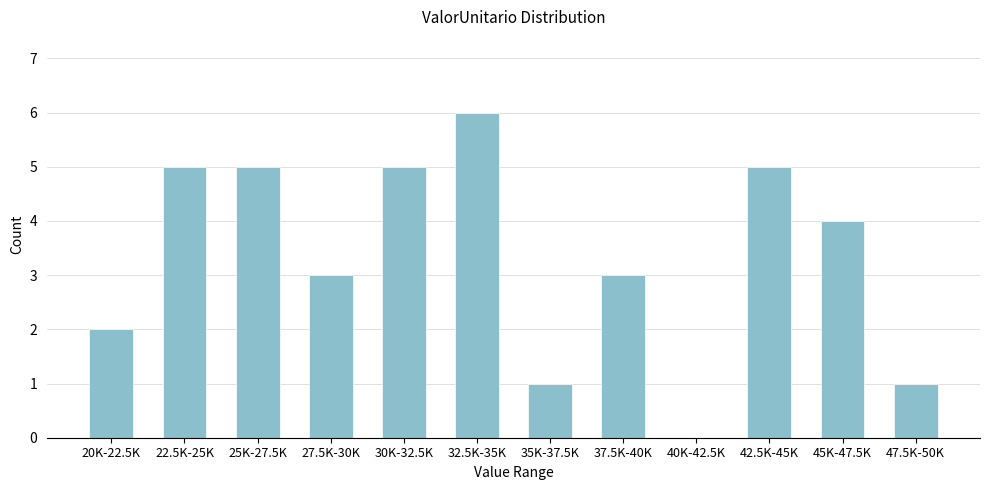

Reading left to right, list all the values displayed in this chart.

20K-22.5K=2	22.5K-25K=5	25K-27.5K=5	27.5K-30K=3	30K-32.5K=5	32.5K-35K=6	35K-37.5K=1	37.5K-40K=3	40K-42.5K=0	42.5K-45K=5	45K-47.5K=4	47.5K-50K=1